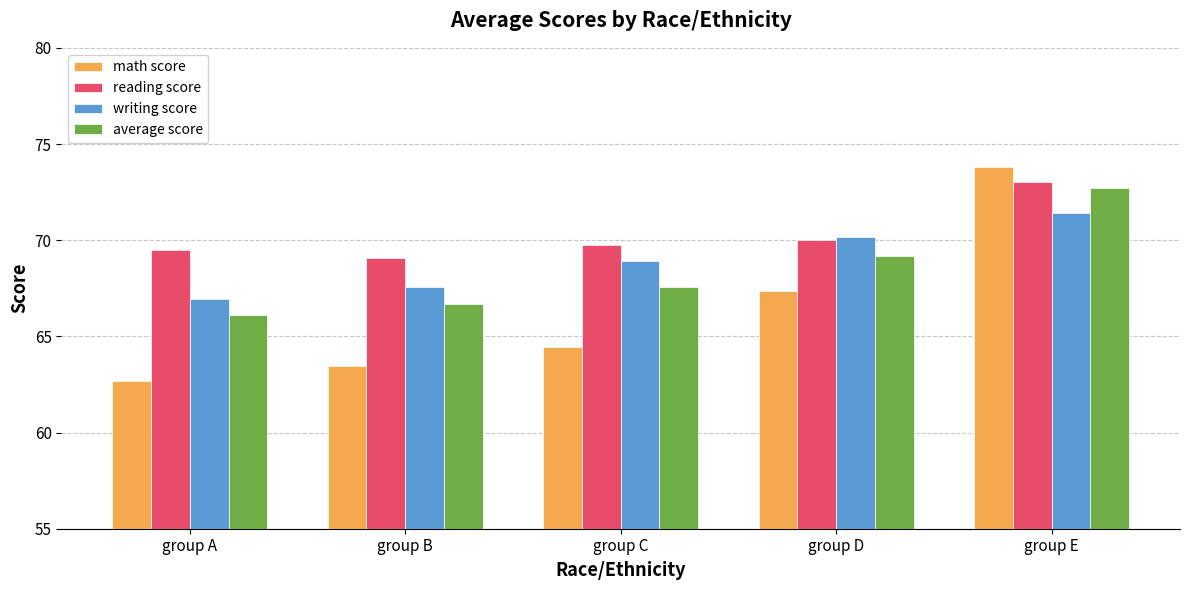

What is the total value across all series at group E?

291.0